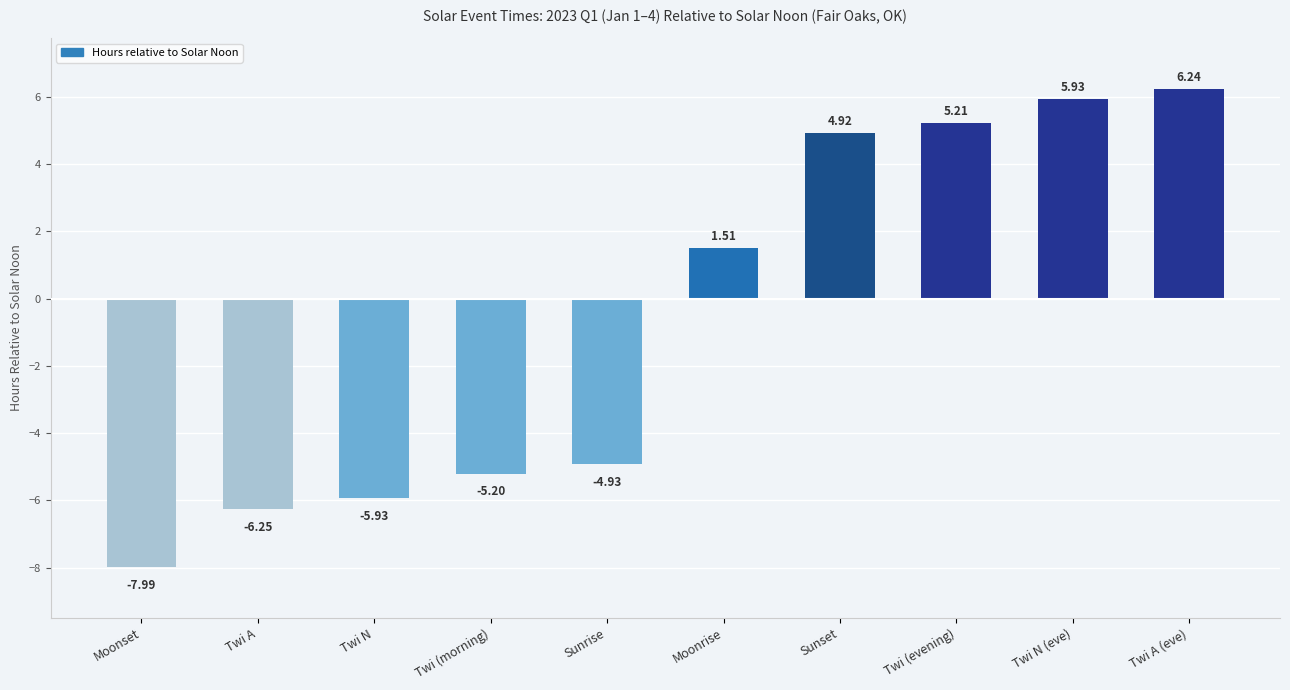

What is the value of the 1st bar from the left?

-8.0